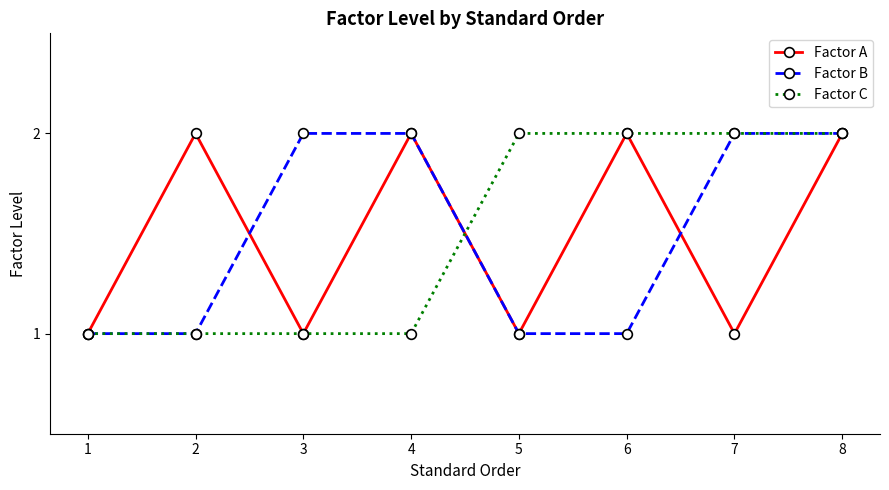

The value of Factor B at 5 is 1. True or false?

True